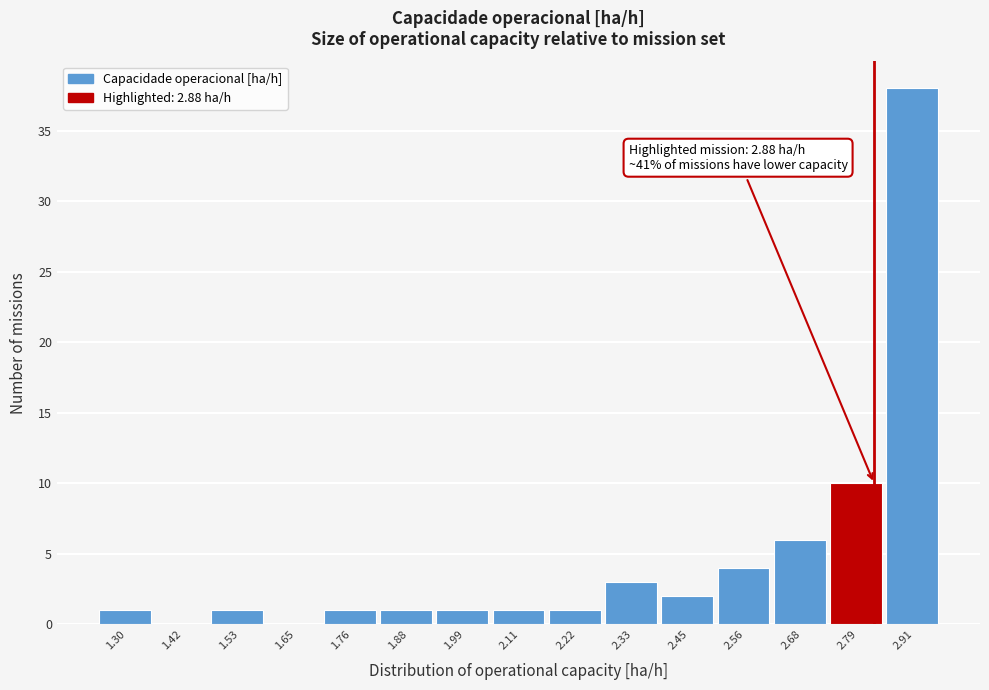

Reading right to left, what are all the values shown in this chart?

2.91=38	2.79=10	2.68=6	2.56=4	2.45=2	2.33=3	2.22=1	2.11=1	1.99=1	1.88=1	1.76=1	1.65=0	1.53=1	1.42=0	1.30=1